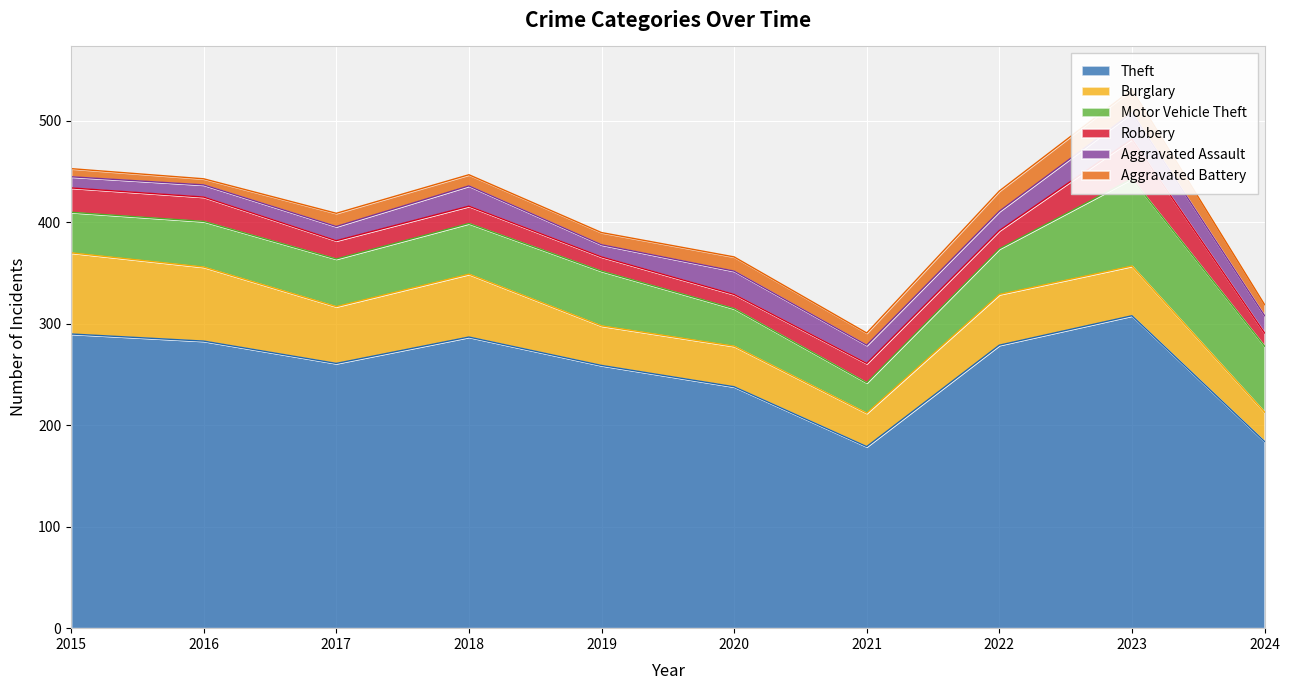

What is the lowest value of the Burglary series?

29